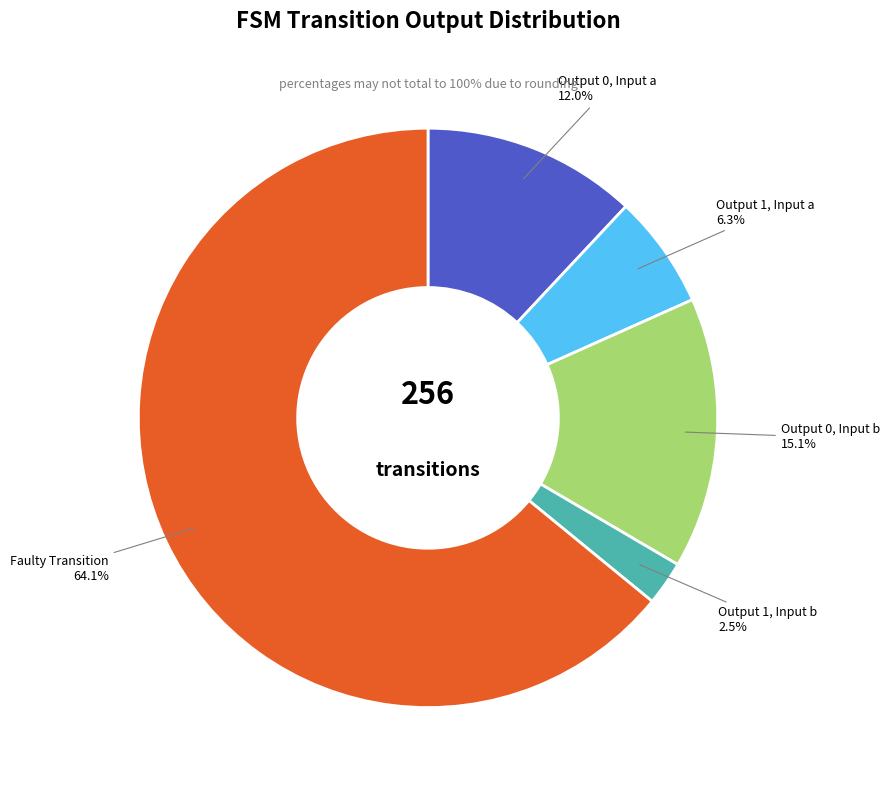

Between Output 0, Input a and Faulty Transition, which is larger?

Faulty Transition